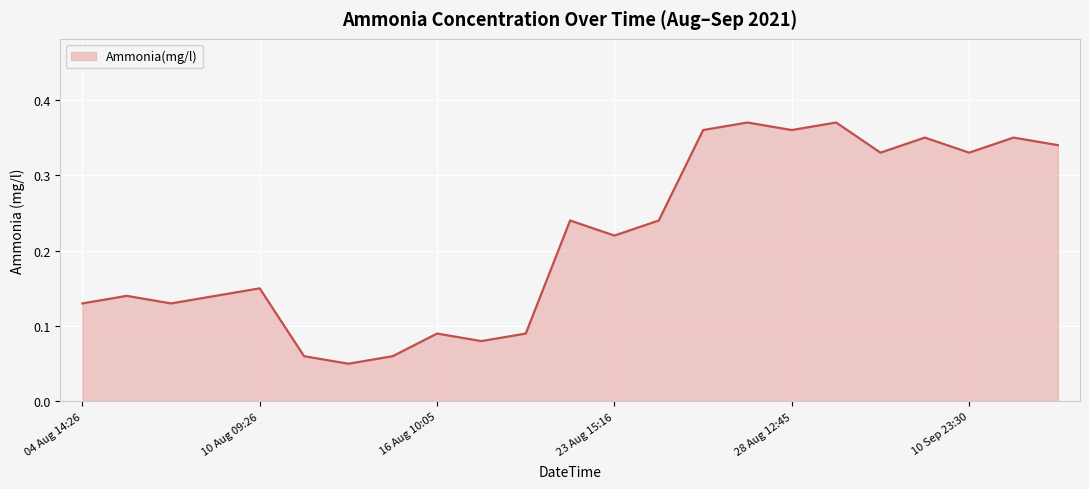

What is the smallest value displayed?

0.1